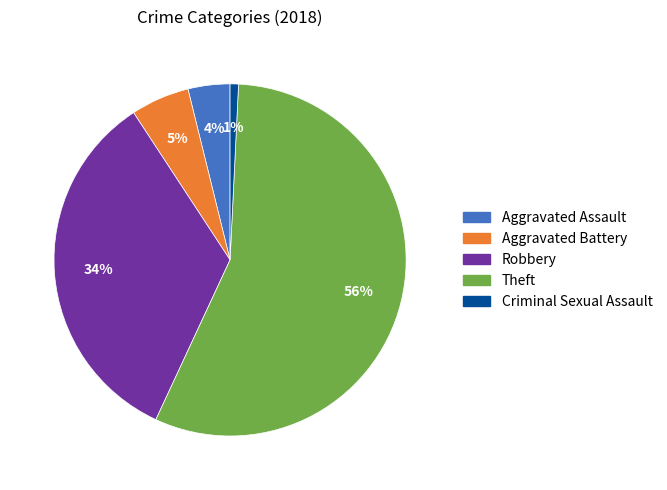

Is it true that Aggravated Assault is 4% of the pie?

True